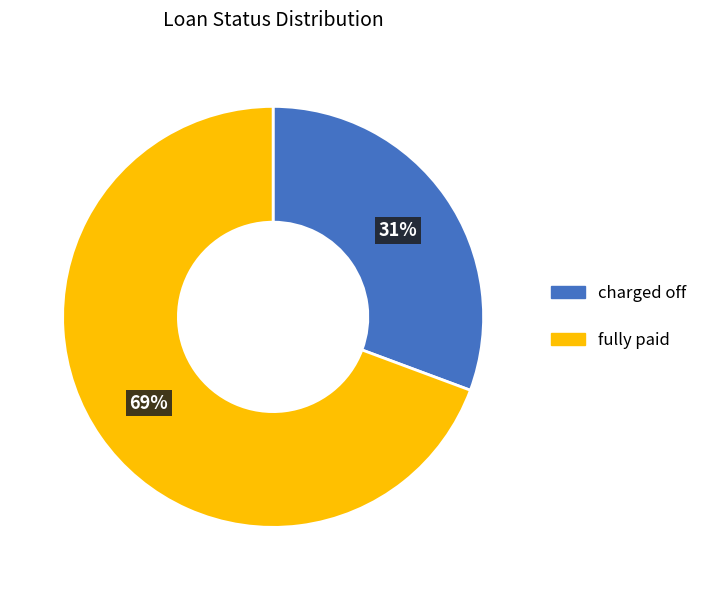

Does fully paid represent more than half of the total?

Yes